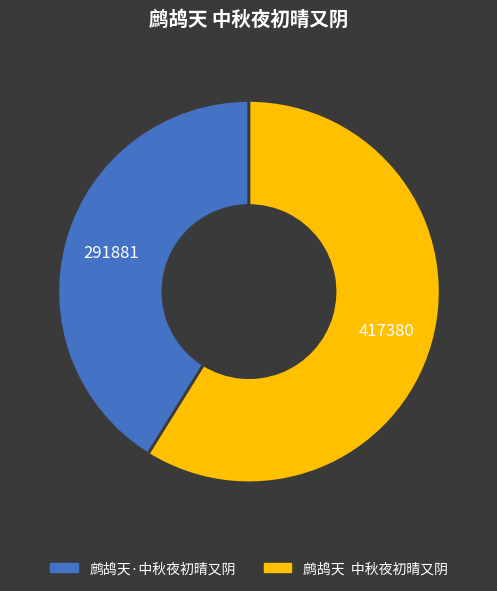

Approximately how many times larger is the value at 鹧鸪天·中秋夜初晴又阴 compared to 鹧鸪天 中秋夜初晴又阴?

0.7